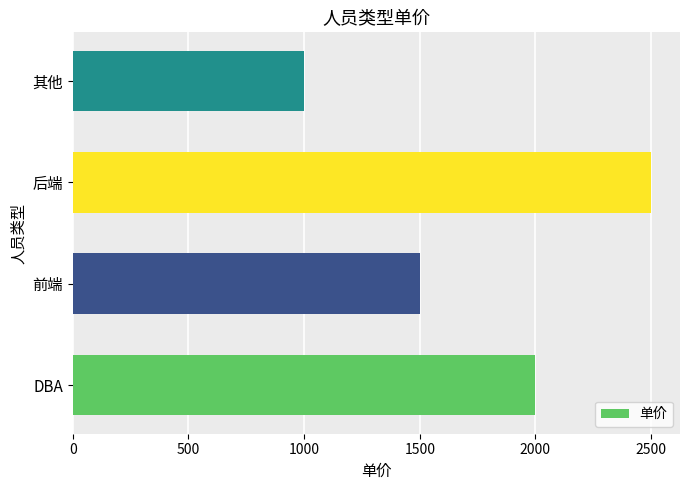

Reading bottom to top, list all the values displayed in this chart.

DBA=2000	前端=1500	后端=2500	其他=1000